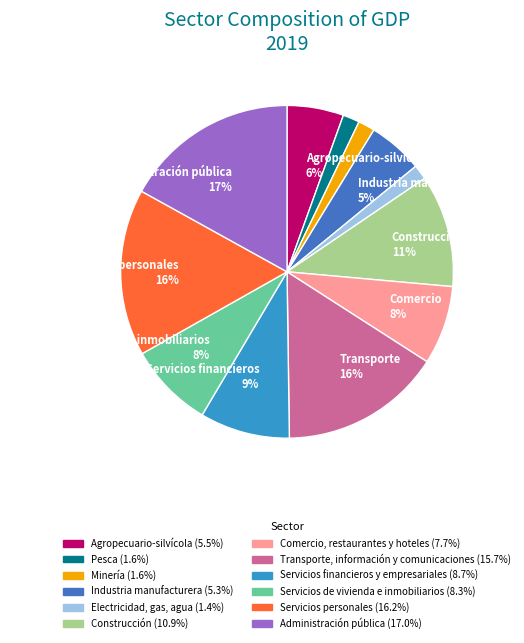

Is there a majority slice in this chart?

No